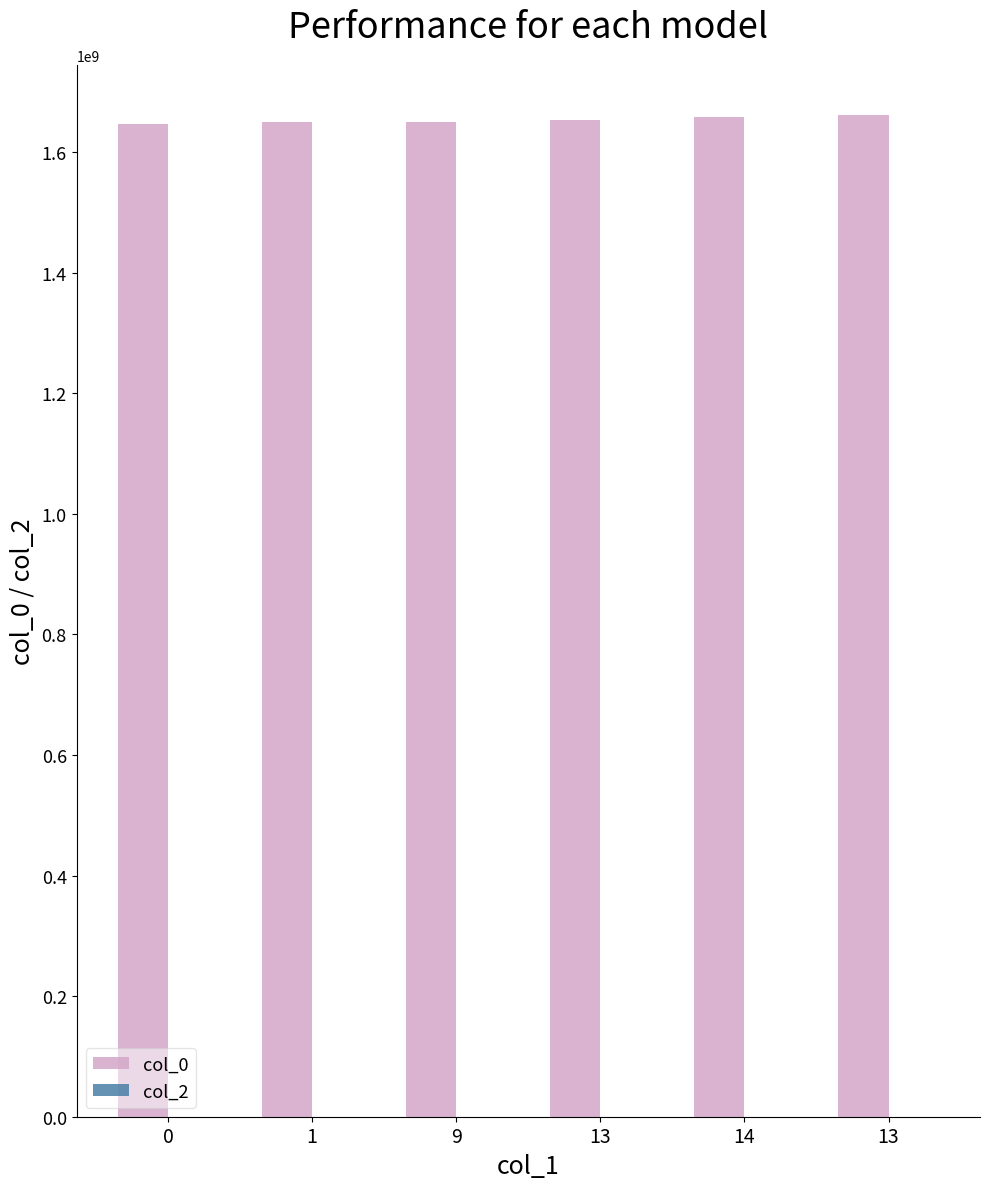

What is the label of the 3rd bar from the left?

9